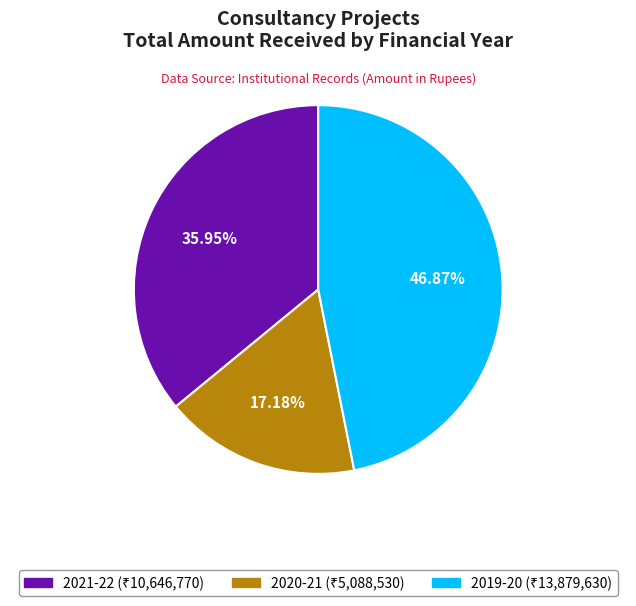

Is it true that 2021-22 is 25% of the pie?

False